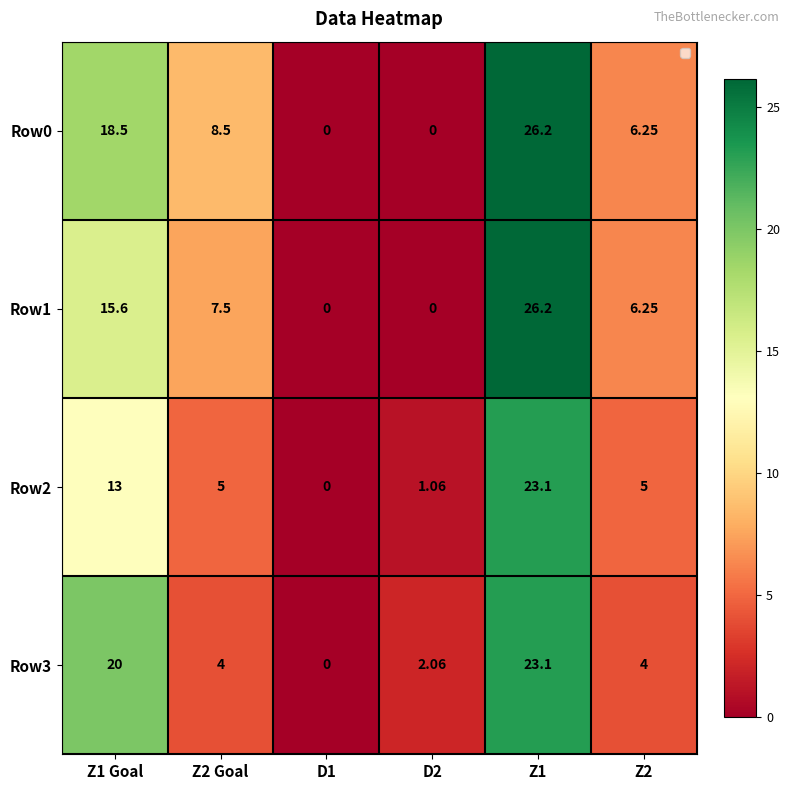

Is the value of Row2 at Z1 Goal greater than the value of Row1 at Z2?

Yes